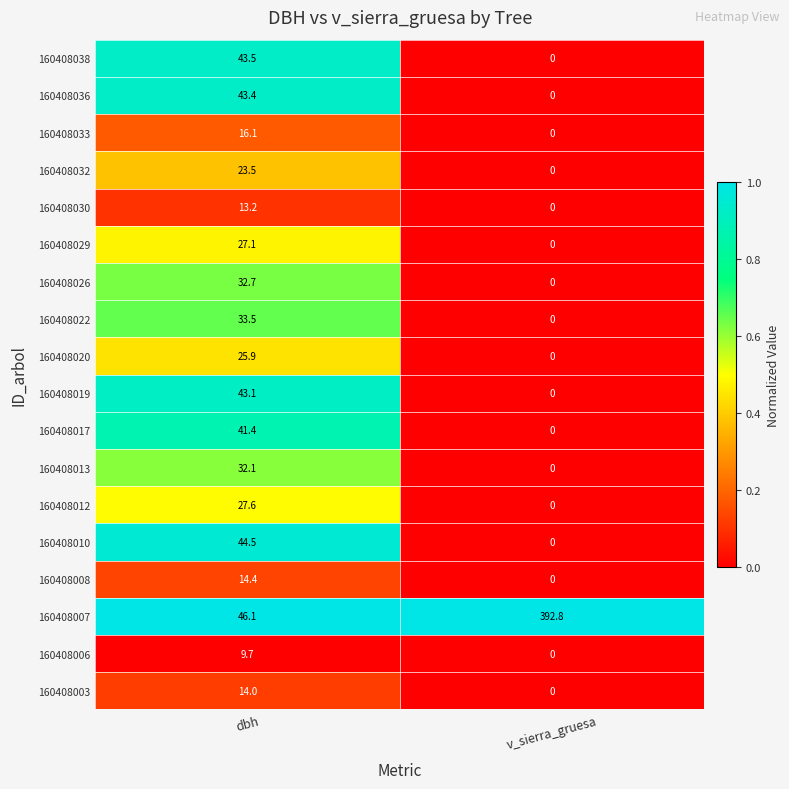

Which category has the highest value across all series?

v_sierra_gruesa